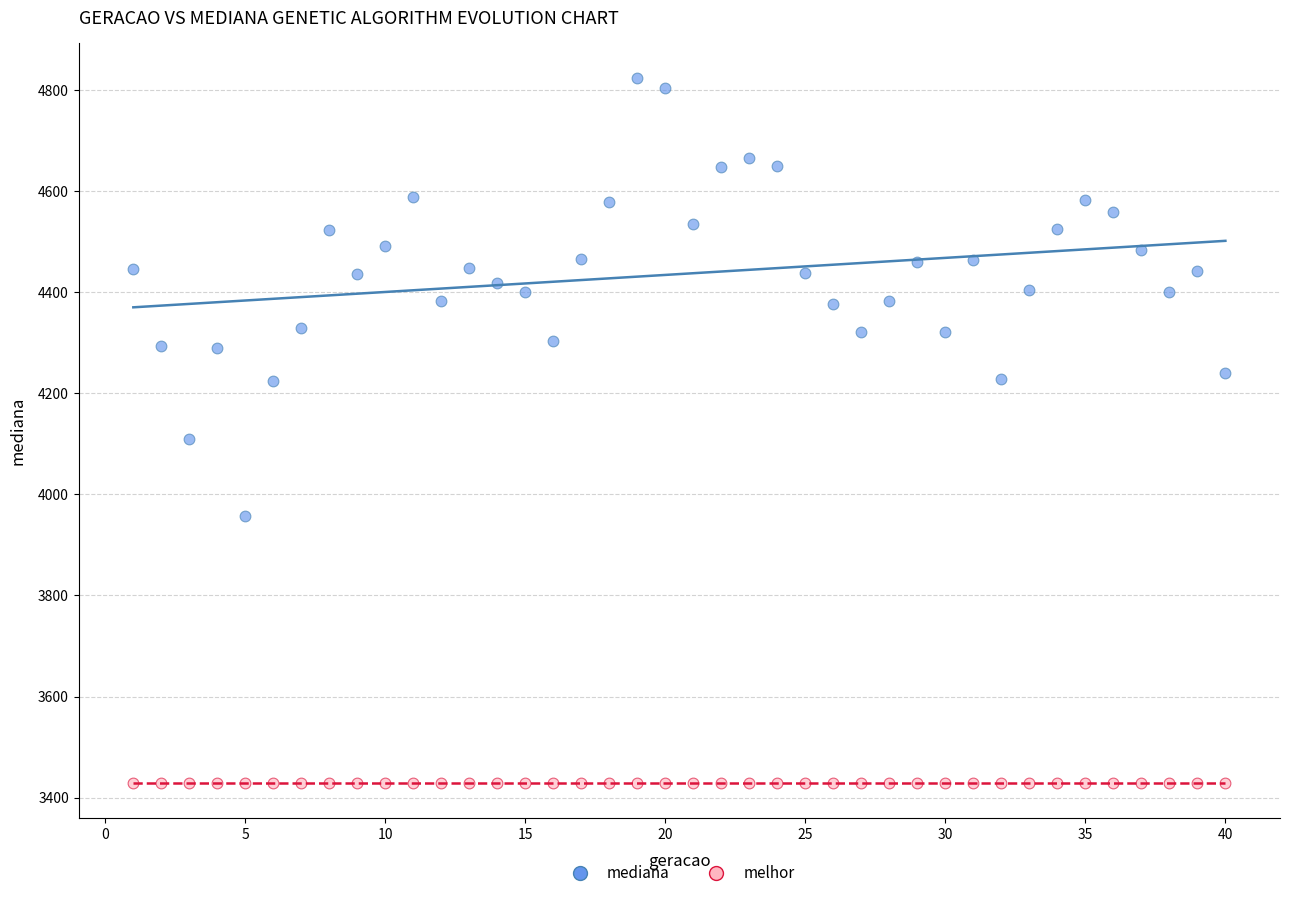

Which series reaches the maximum Y coordinate?

mediana